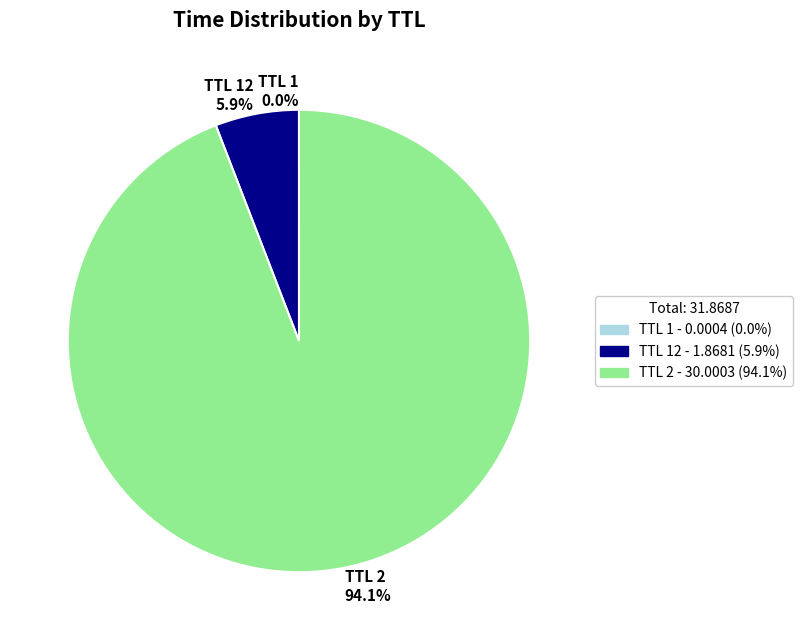

Which slice represents more than half of the pie?

TTL 2